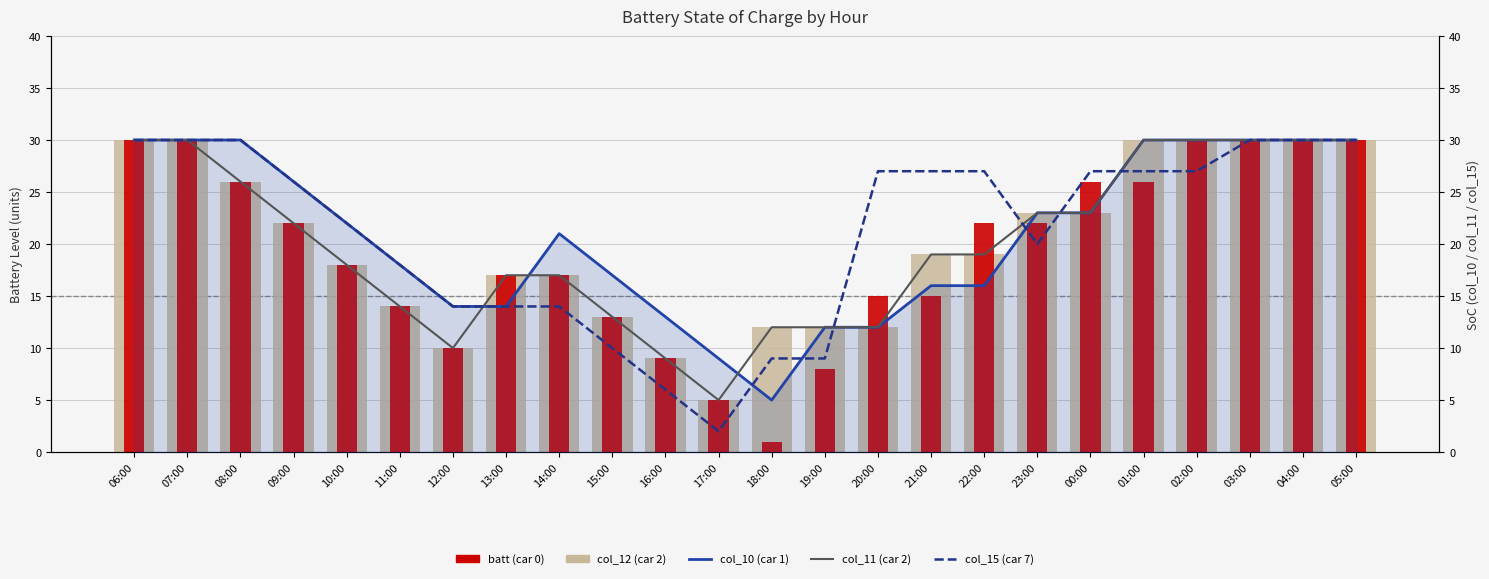

Are the bars horizontal?

No